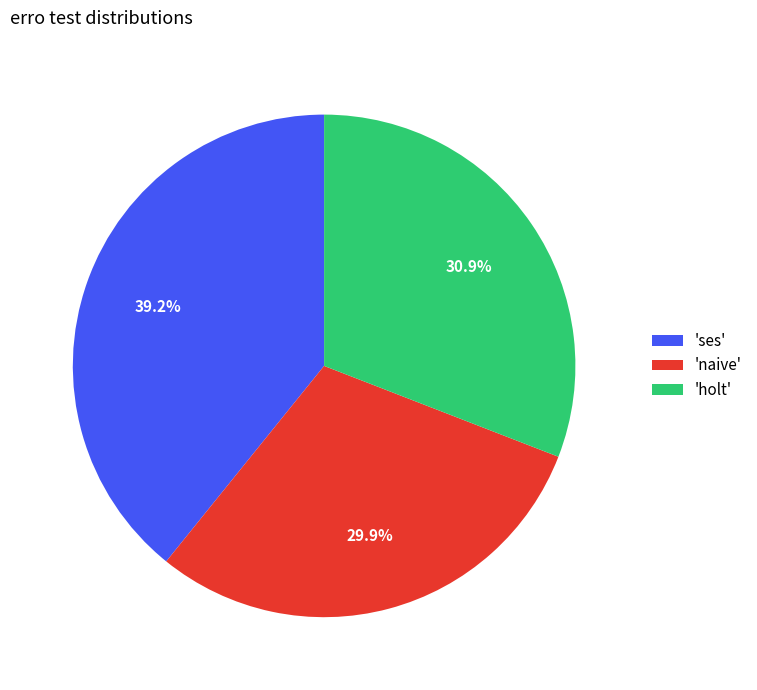

Does any single category account for the majority?

No